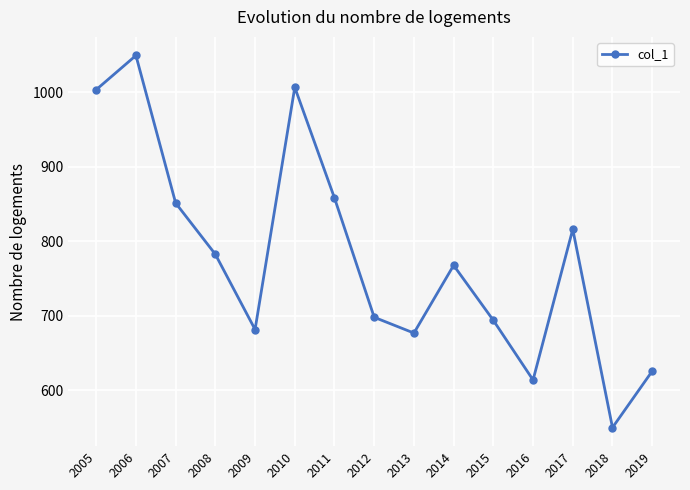

What is the greatest value displayed?

1049.7